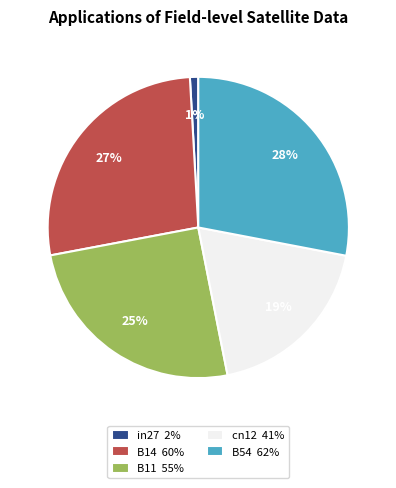

Do B11 55% and cn12 41% together represent more than half of the pie?

No